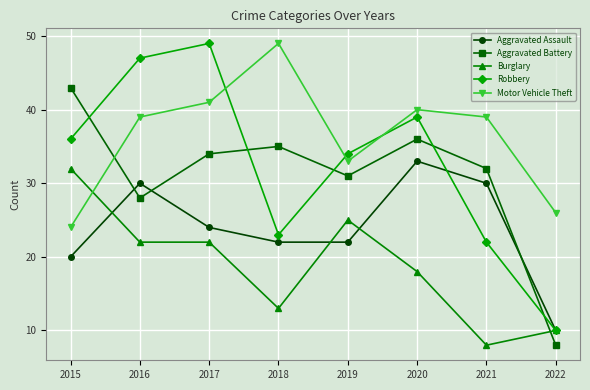

How many lines are shown in the chart?

5